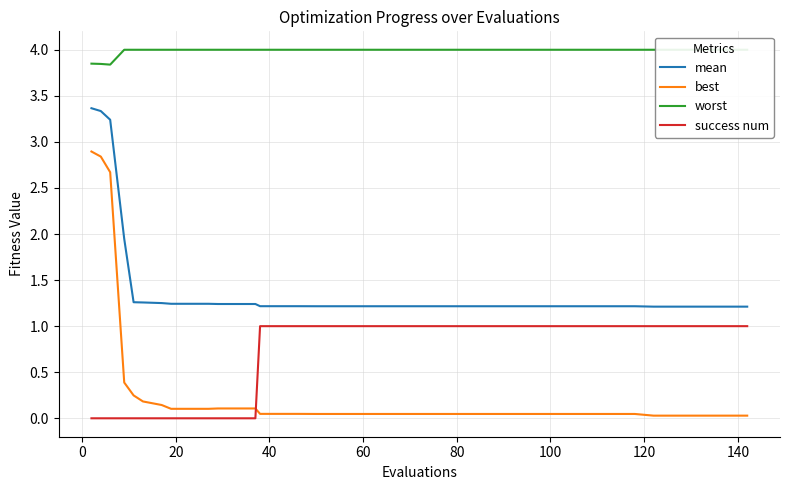

Count the number of categories in the chart.

40